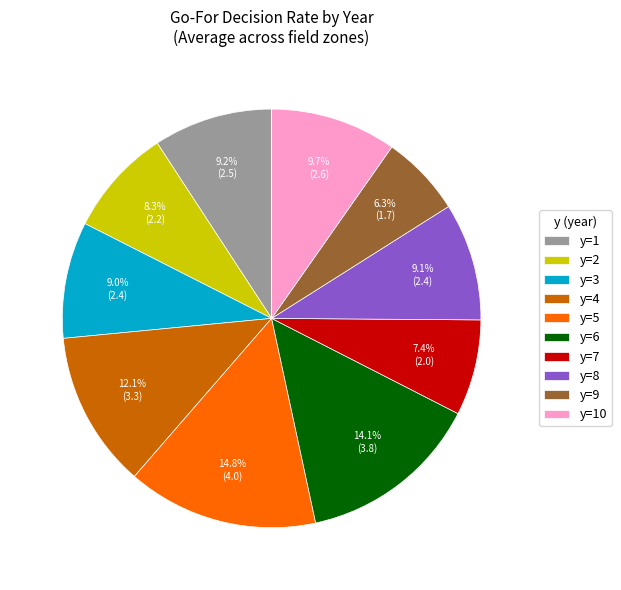

What percentage is the y=8 slice, to the nearest percent?

9%